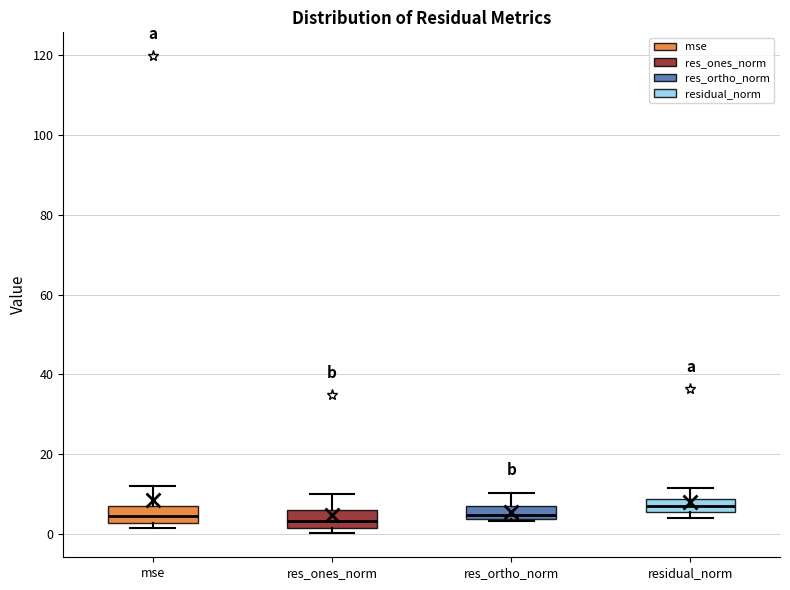

Reading left to right, read every box against the y-axis: the position of its median line, the range the box covers, and the ends of its whiskers. The values are not printed on the chart, so give them approximately, as read against the axis.

mse: median 4, box 2 to 6, whiskers 2 (just below the box's lower edge) to 12
res_ones_norm: median 4, box 2 to 6, whiskers 0 to 10
res_ortho_norm: median 4 (just above the box's lower edge), box 4 to 6, whiskers 4 to 10
residual_norm: median 8 (inside the box), box 6 to 8, whiskers 4 to 12